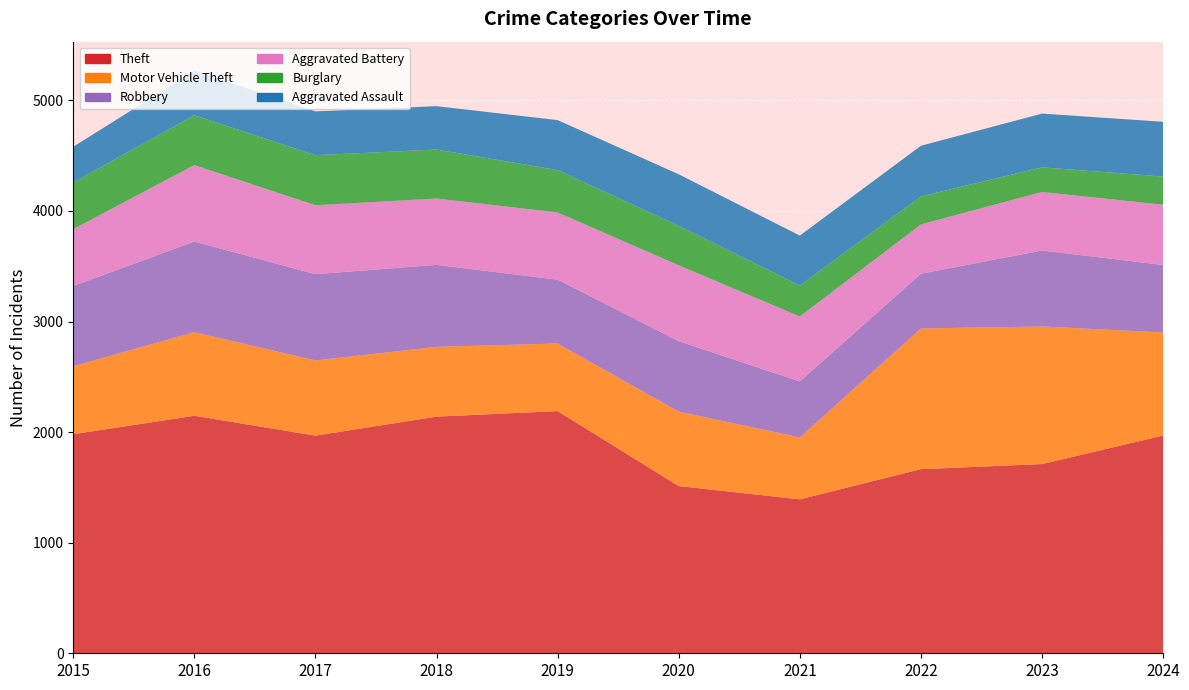

Reading right to left, transcribe all the data shown in this chart.

Theft: 2024=1969	2023=1711	2022=1665	2021=1392	2020=1512	2019=2190	2018=2140	2017=1968	2016=2148	2015=1981
Motor Vehicle Theft: 2024=932	2023=1244	2022=1272	2021=560	2020=673	2019=611	2018=631	2017=680	2016=756	2015=614
Robbery: 2024=610	2023=687	2022=495	2021=506	2020=637	2019=577	2018=741	2017=780	2016=819	2015=726
Aggravated Battery: 2024=545	2023=529	2022=446	2021=587	2020=686	2019=608	2018=600	2017=623	2016=691	2015=515
Burglary: 2024=255	2023=223	2022=253	2021=280	2020=357	2019=383	2018=443	2017=453	2016=451	2015=421
Aggravated Assault: 2024=495	2023=486	2022=458	2021=452	2020=466	2019=452	2018=392	2017=396	2016=402	2015=323